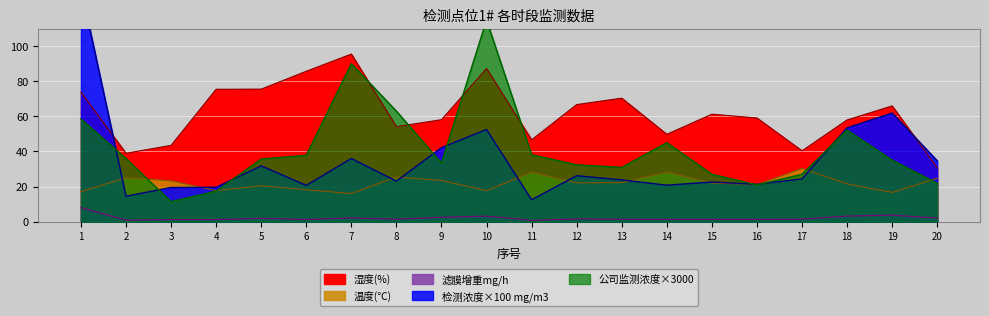

How many values in the 公司监测浓度(平均) series exceed 35?

11